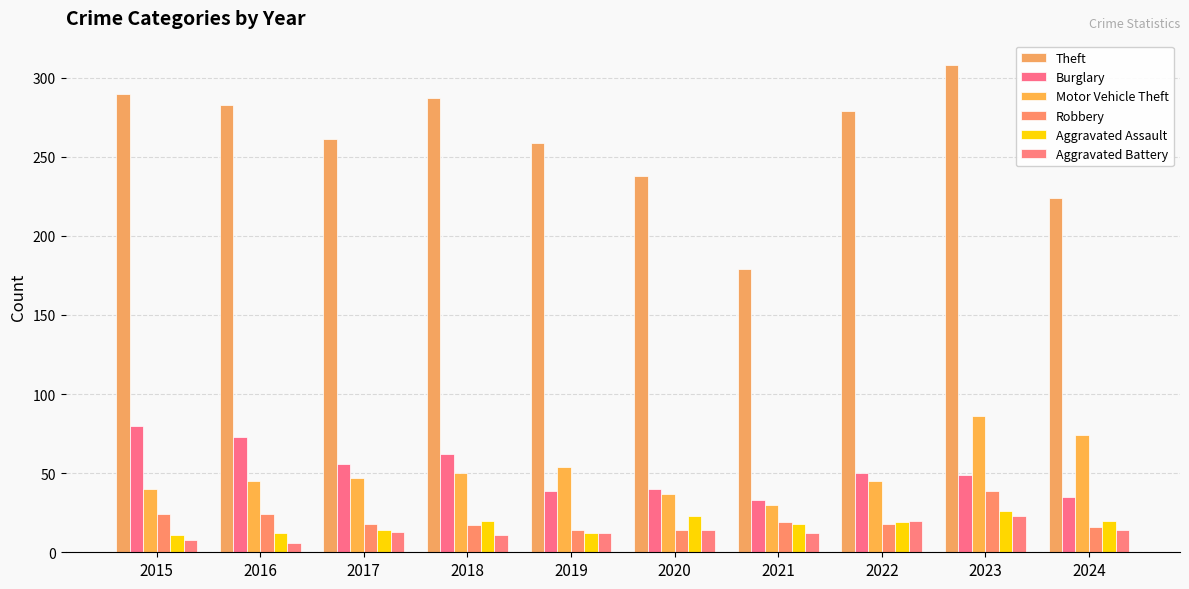

What is the sum of all Burglary values?

517